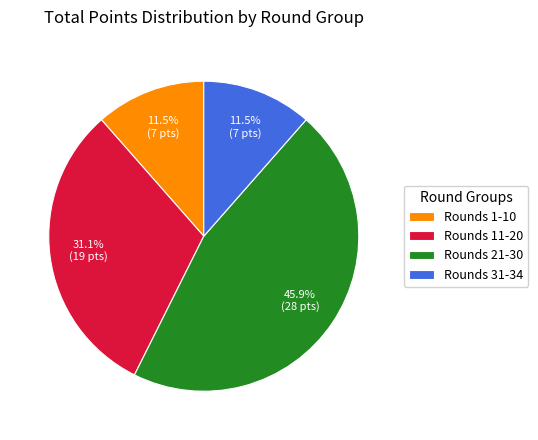

Does Rounds 21-30 account for over 50% of the chart?

No